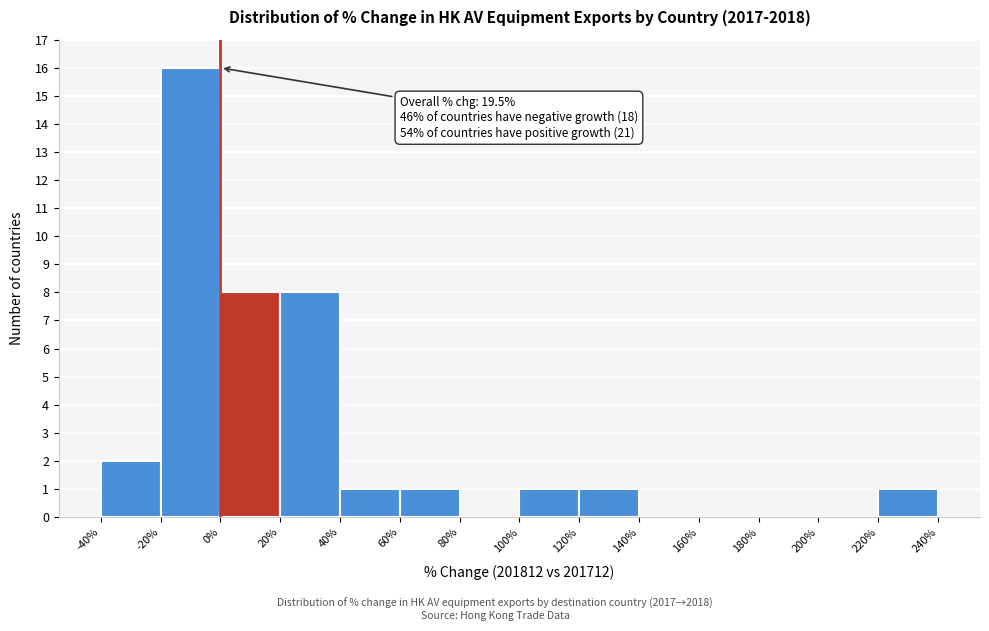

Over which range of the x-axis is the bar tallest?

-20% to 0%